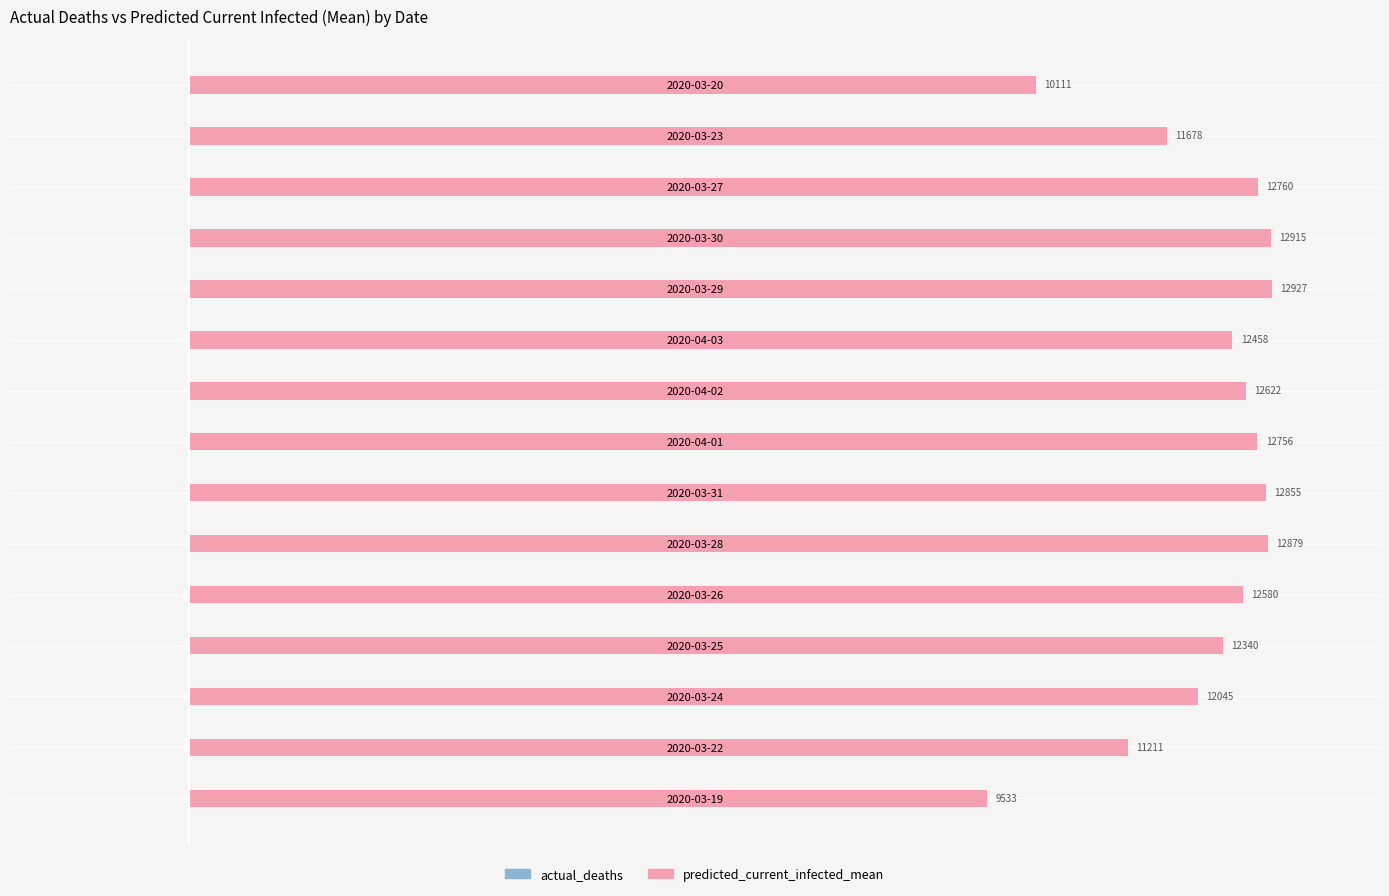

What position from the right is 2020-03-19?

15